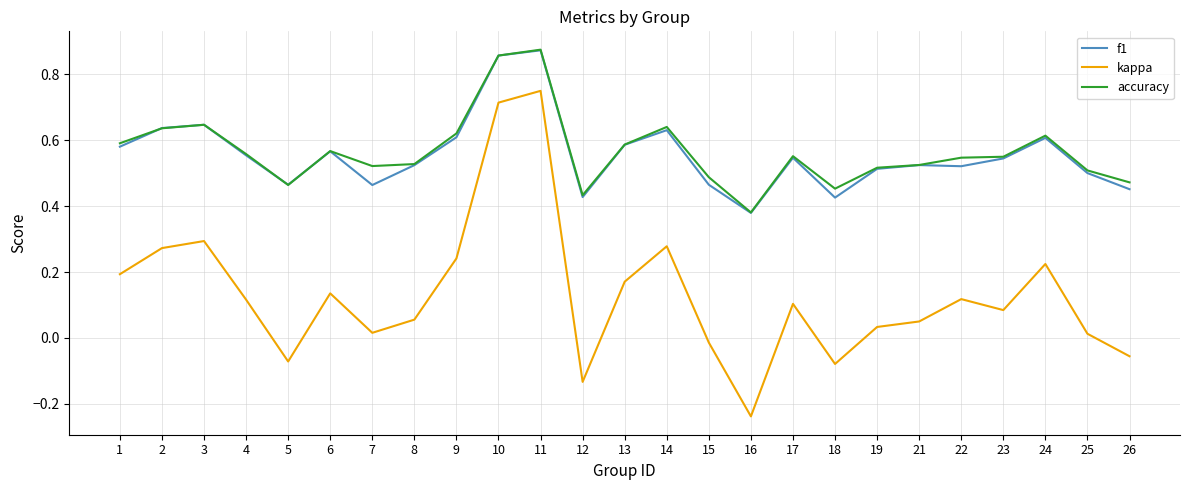

At how many categories does at least one series exceed 0?

25